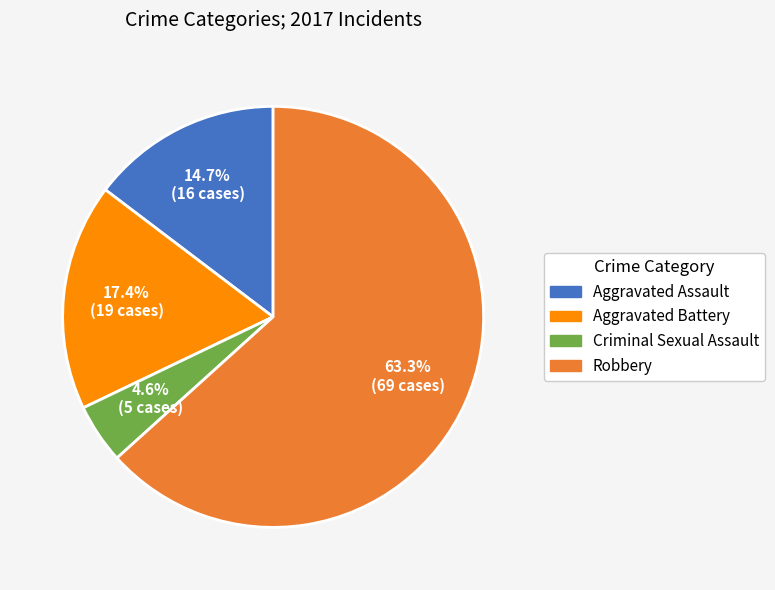

Does any single category account for the majority?

Yes